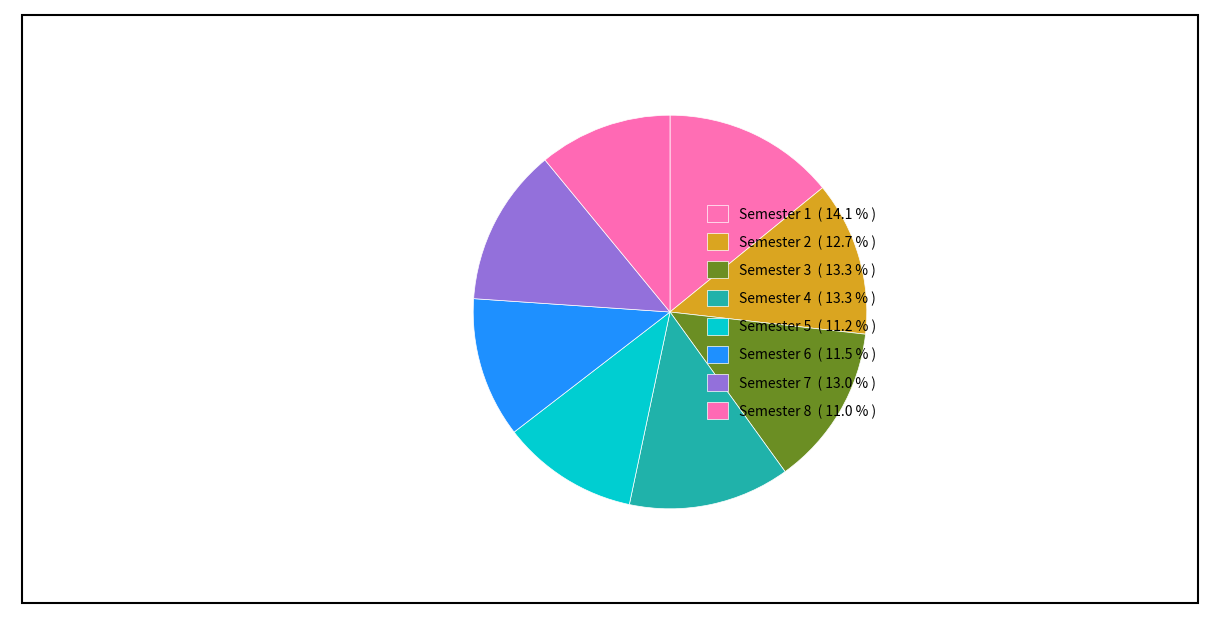

Is Semester 1 the majority of the pie?

No